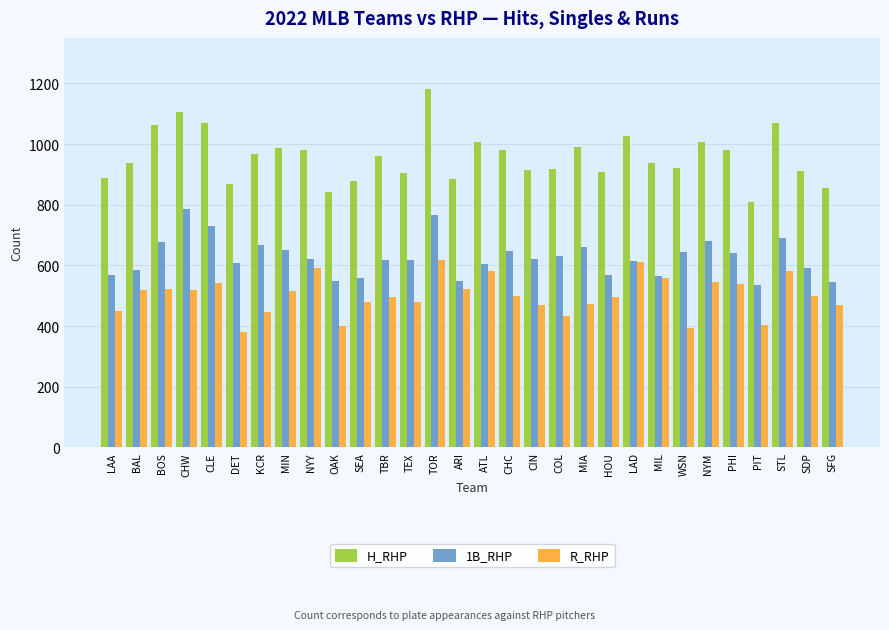

What is the difference between the highest and lowest values at MIN?

470